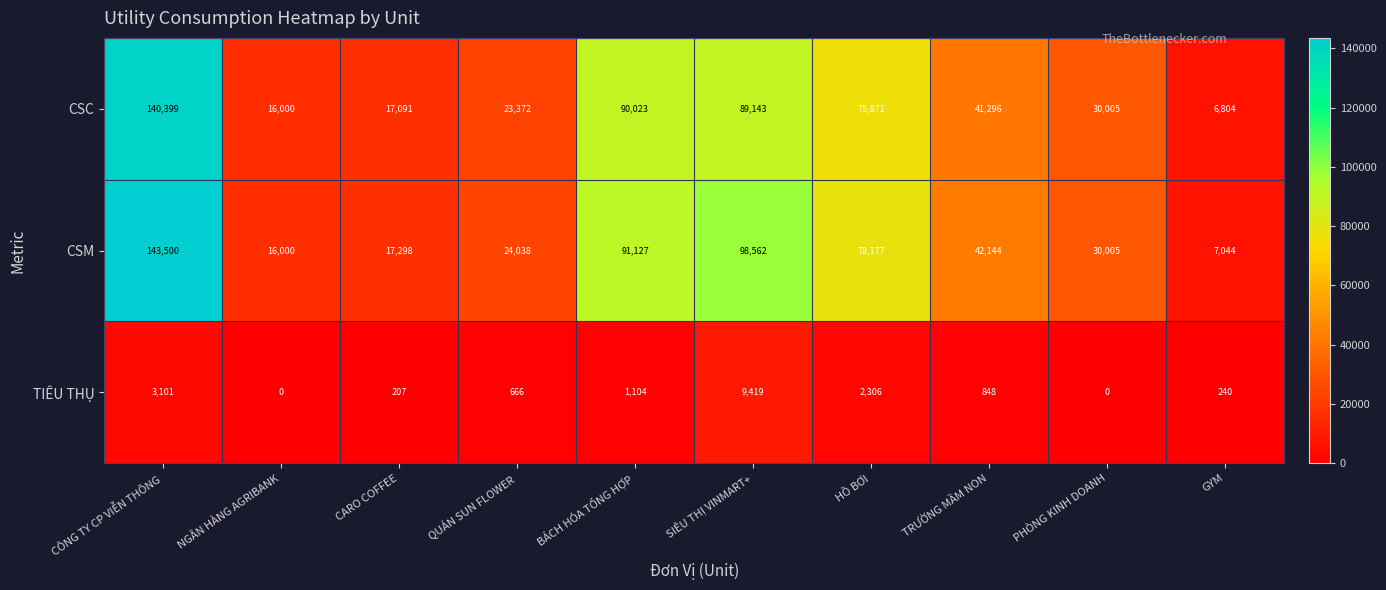

Reading left to right, what are all the values shown in this chart?

CSC: CÔNG TY CP VIỄN THÔNG=140399	NGÂN HÀNG AGRIBANK=16000	CARO COFFEE=17091	QUÁN SUN FLOWER=23372	BÁCH HÓA TỔNG HỢP=90023	SIÊU THỊ VINMART+=89143	HỒ BƠI=75871	TRƯỜNG MẦM NON=41296	PHÒNG KINH DOANH=30005	GYM=6804
CSM: CÔNG TY CP VIỄN THÔNG=143500	NGÂN HÀNG AGRIBANK=16000	CARO COFFEE=17298	QUÁN SUN FLOWER=24038	BÁCH HÓA TỔNG HỢP=91127	SIÊU THỊ VINMART+=98562	HỒ BƠI=78177	TRƯỜNG MẦM NON=42144	PHÒNG KINH DOANH=30005	GYM=7044
TIÊU THỤ: CÔNG TY CP VIỄN THÔNG=3101	NGÂN HÀNG AGRIBANK=0	CARO COFFEE=207	QUÁN SUN FLOWER=666	BÁCH HÓA TỔNG HỢP=1104	SIÊU THỊ VINMART+=9419	HỒ BƠI=2306	TRƯỜNG MẦM NON=848	PHÒNG KINH DOANH=0	GYM=240